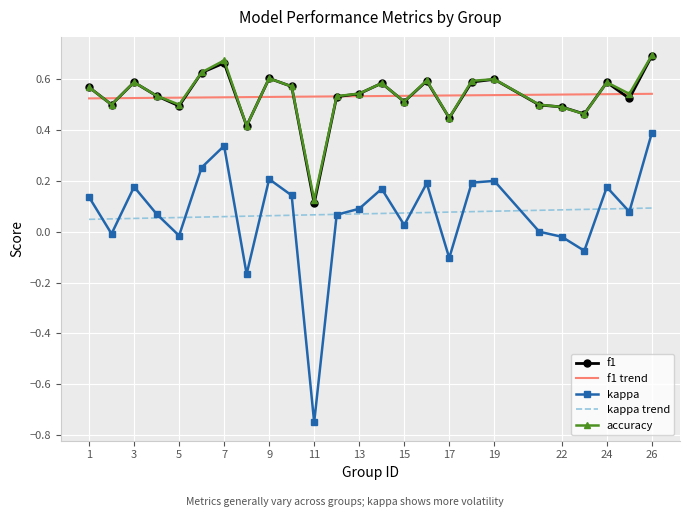

True or false: kappa trend and f1 cross at least once.

False